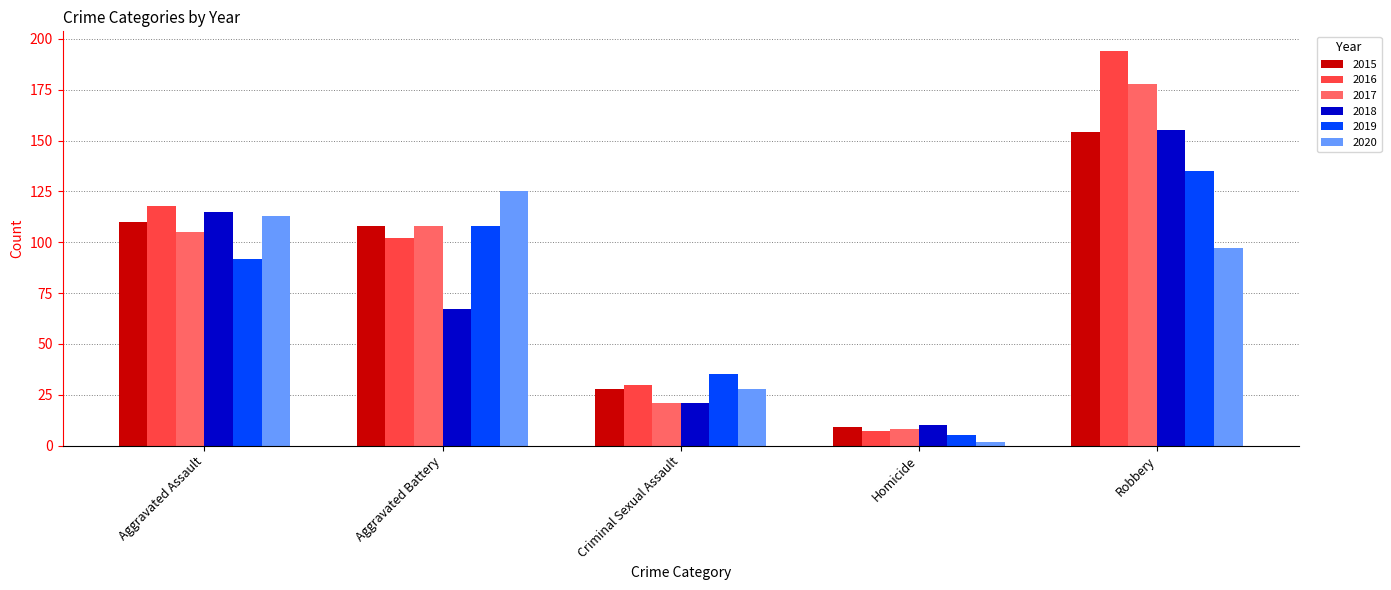

Is it true that 2020 equals 15 at Criminal Sexual Assault?

False